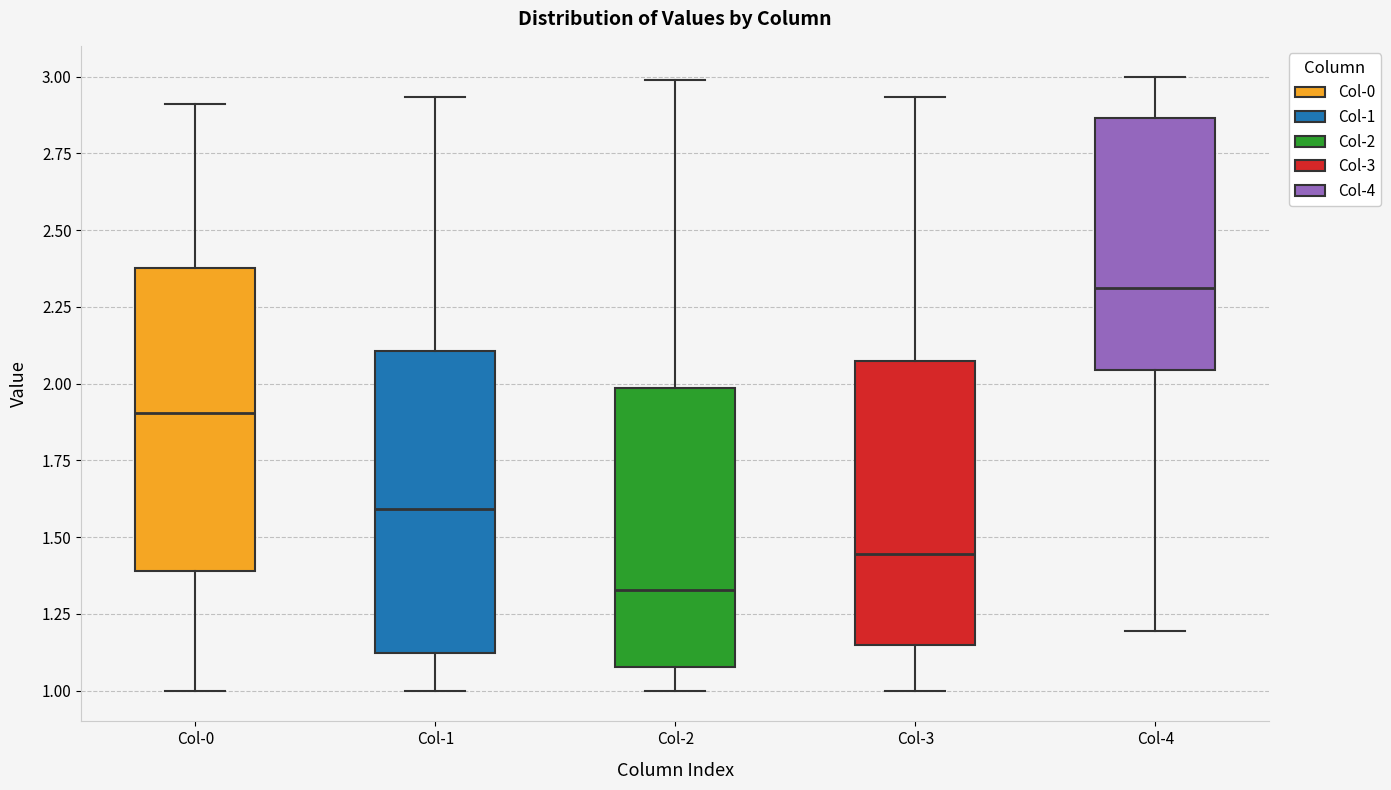

Where is the upper edge of the box for Col-1 on the y-axis? The values are not printed on the chart, so give them approximately, as read against the axis.

2.10